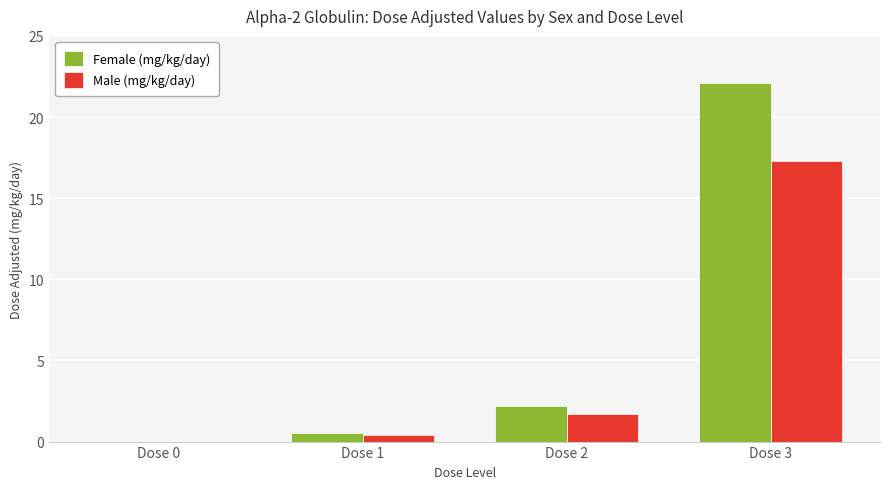

Where is Female (mg/kg/day) nearest to the value 11?

Dose 2